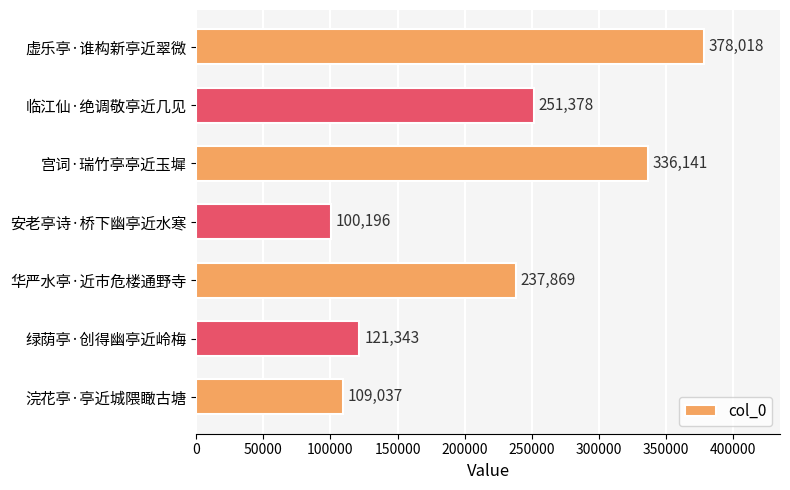

The value at 安老亭诗·桥下幽亭近水寒 is 171908. True or false?

False